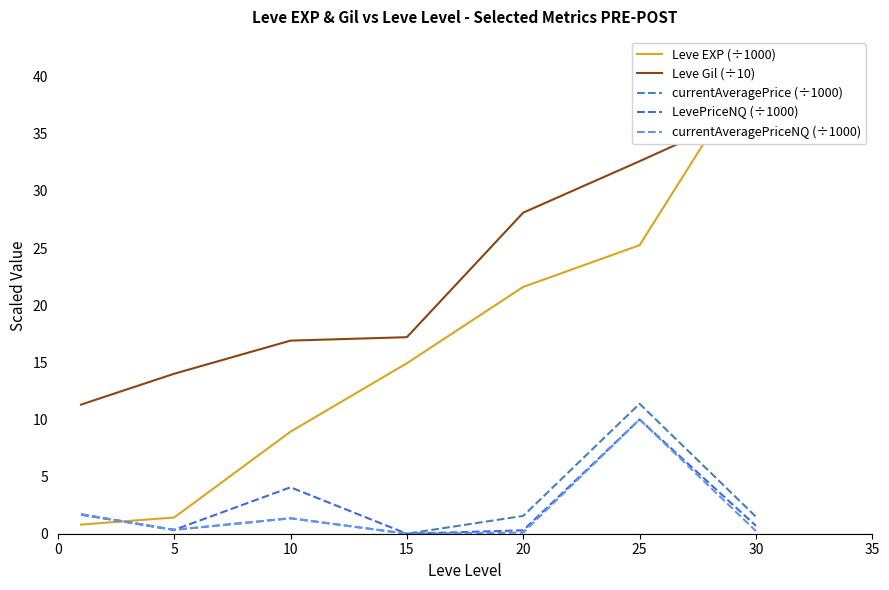

At which label does LevePriceNQ (÷1000) reach its minimum?

15